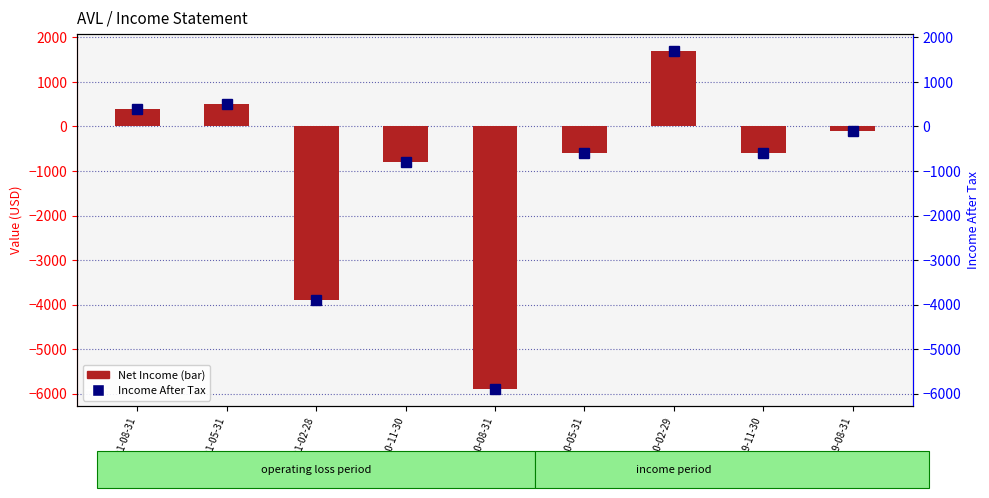

Reading right to left, list all the values displayed in this chart.

Net Income: -100	-600	1700	-600	-5900	-800	-3900	500	400
Income After Tax: -100	-600	1700	-600	-5900	-800	-3900	500	400